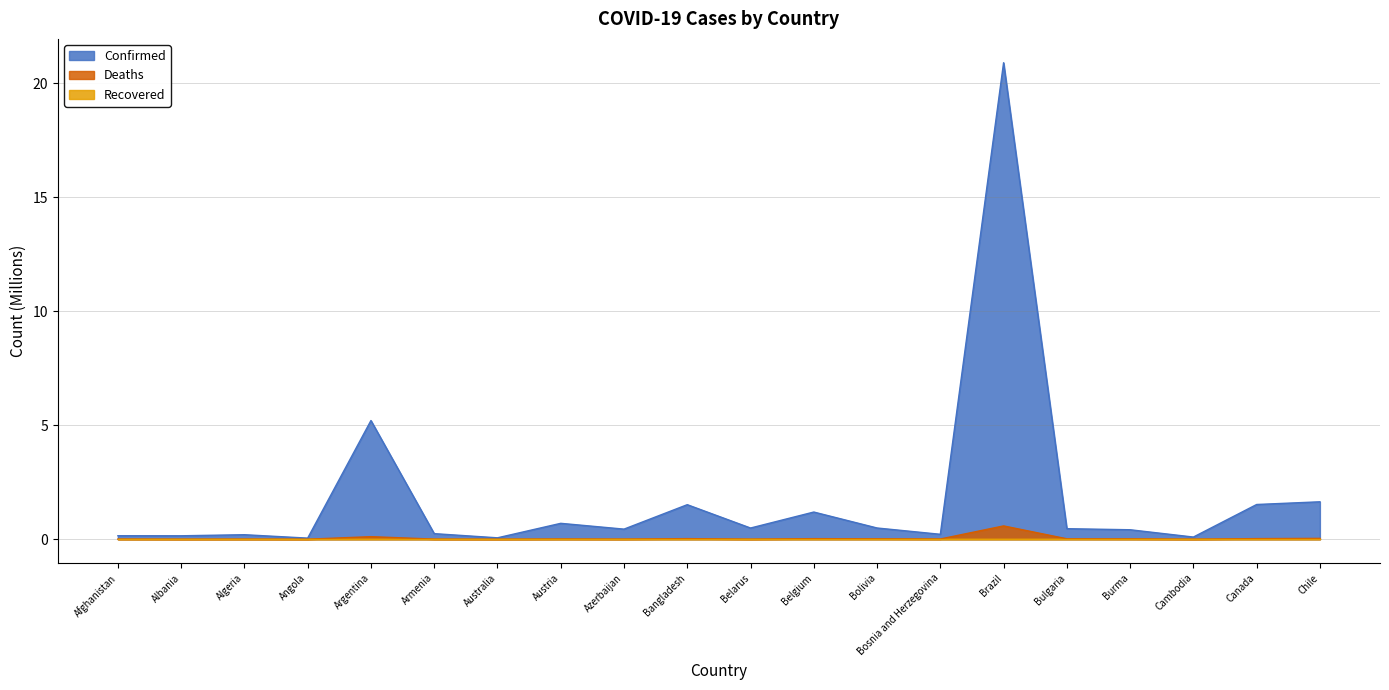

At which category does Confirmed reach its first local valley?

Albania